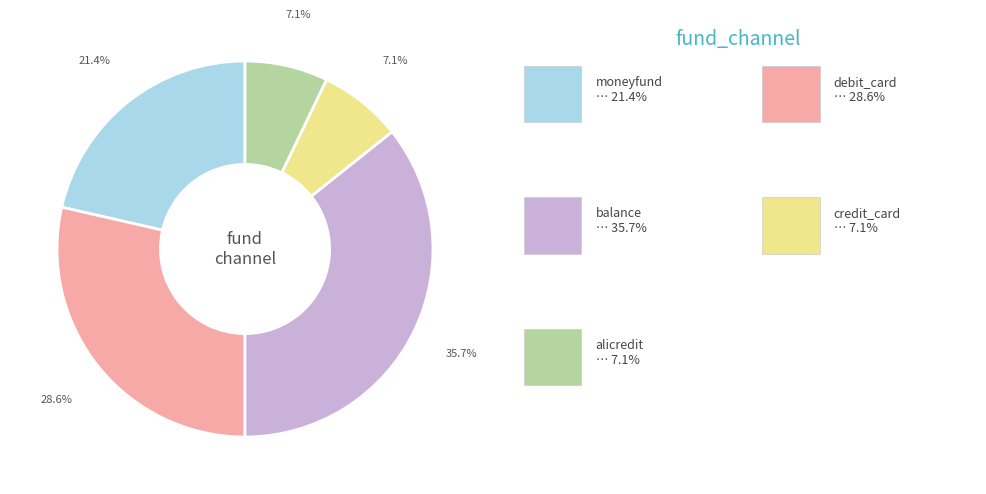

Does any single category account for the majority?

No